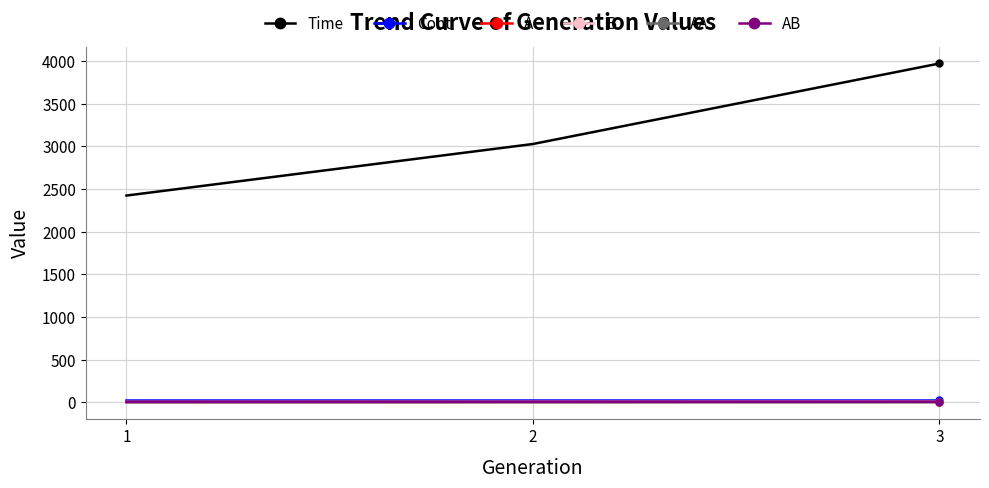

Does the chart have visible grid lines?

Yes